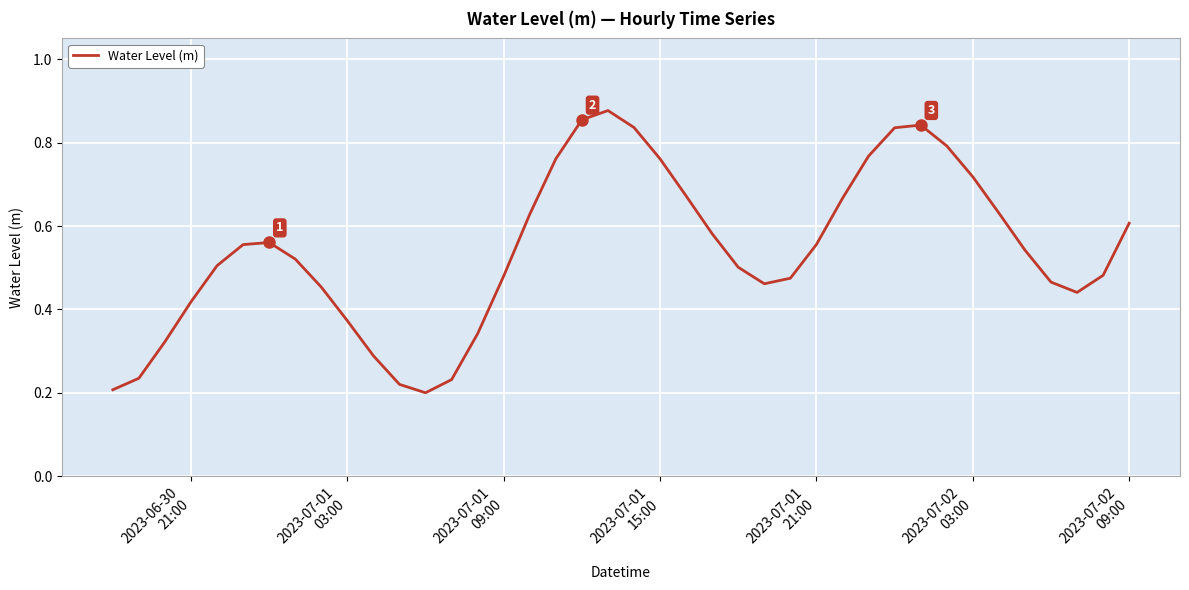

How many lines are shown in the chart?

1